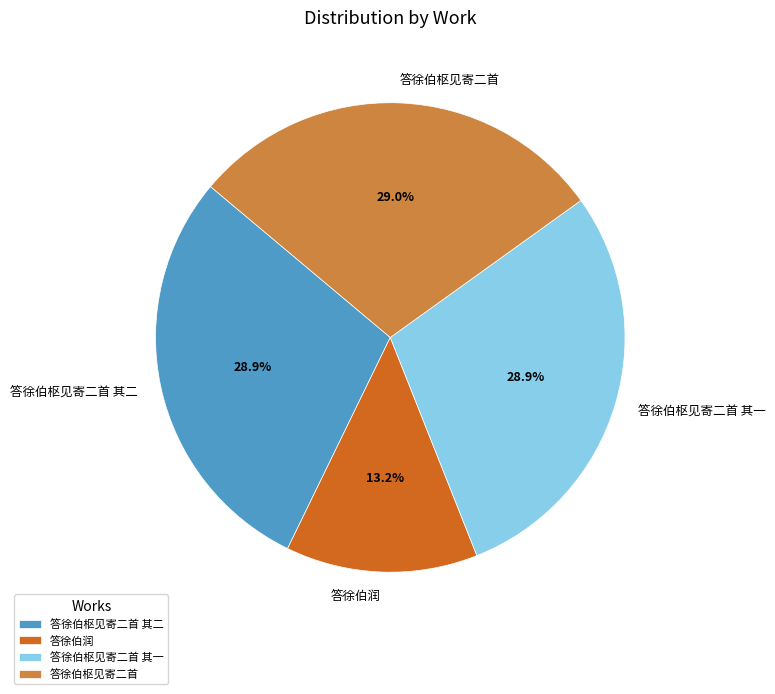

Does 答徐伯枢见寄二首 represent more than half of the total?

No